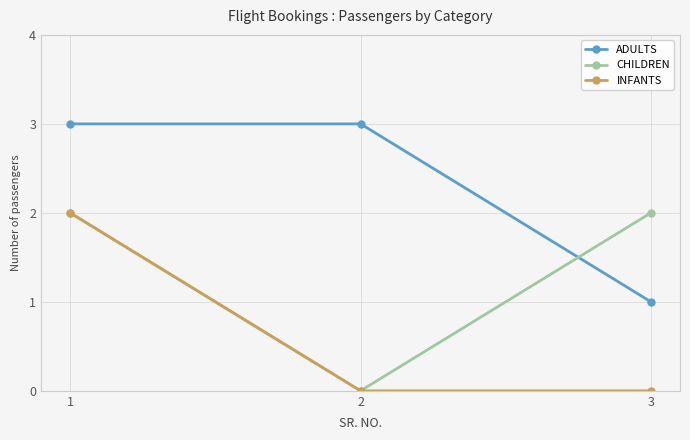

Is the value of ADULTS at 1 greater than the value of CHILDREN at 1?

Yes